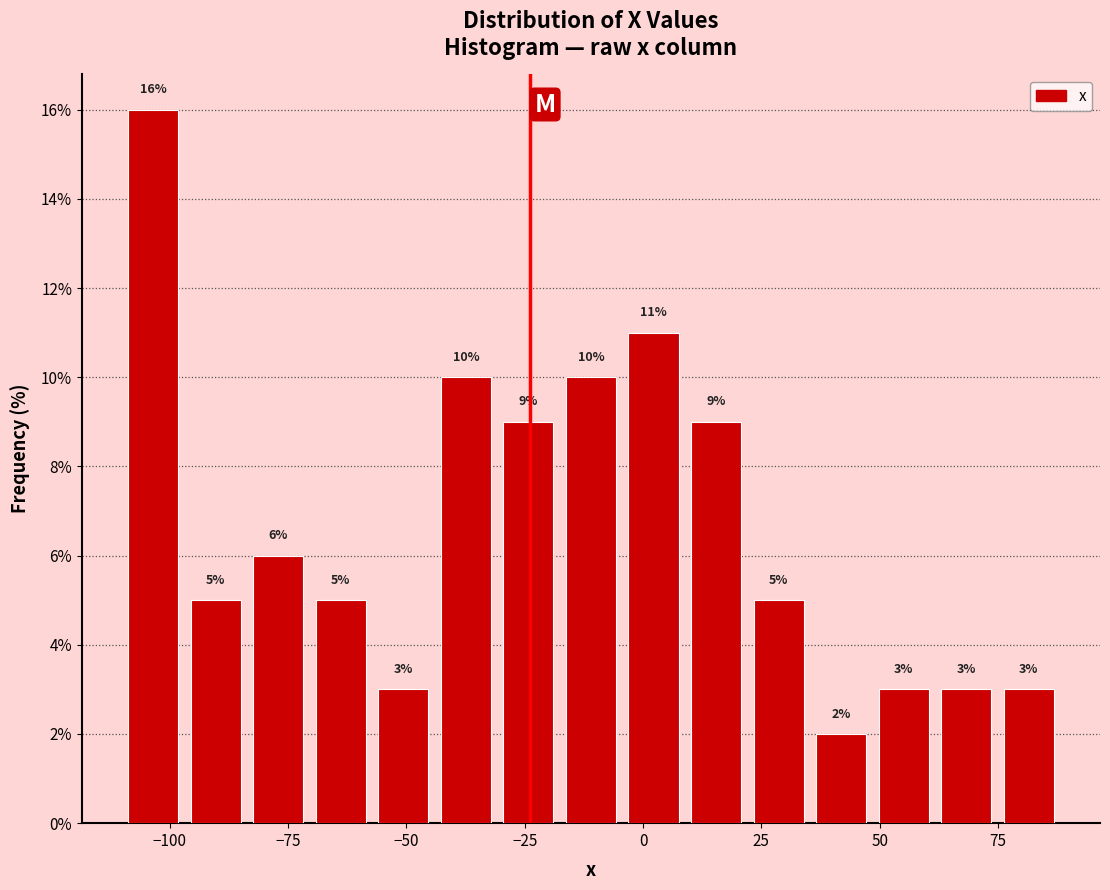

Read against the x-axis, roughly where is the centre of the tallest bar?

-105